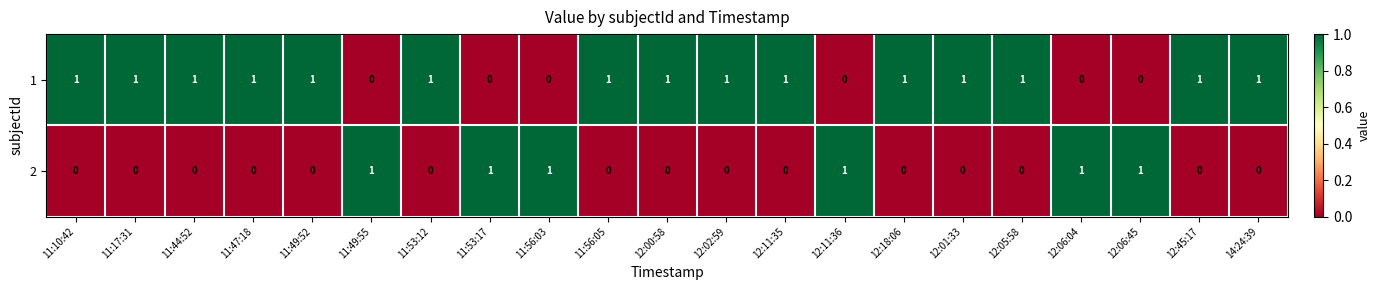

How many categories are shown in the chart?

21